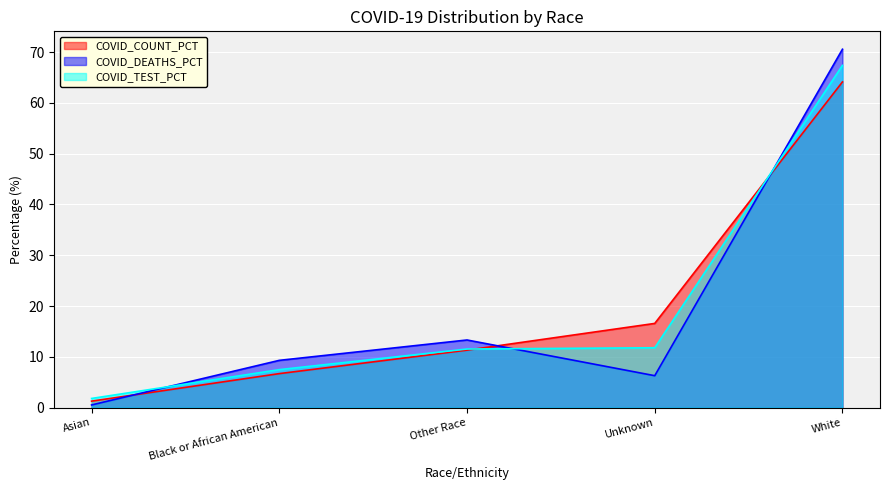

Which series has the largest total across all categories?

COVID_DEATHS_PCT